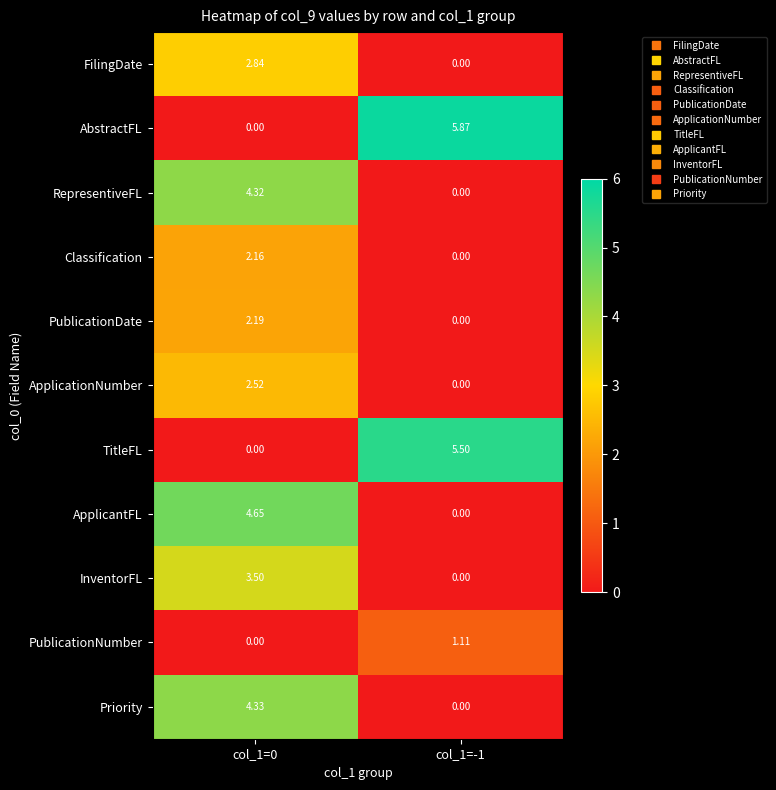

Which series has the widest spread of values?

AbstractFL